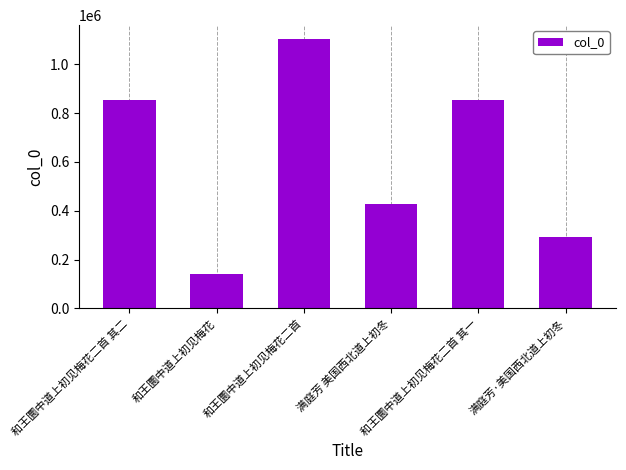

What is the minimum value shown in the chart?

141817